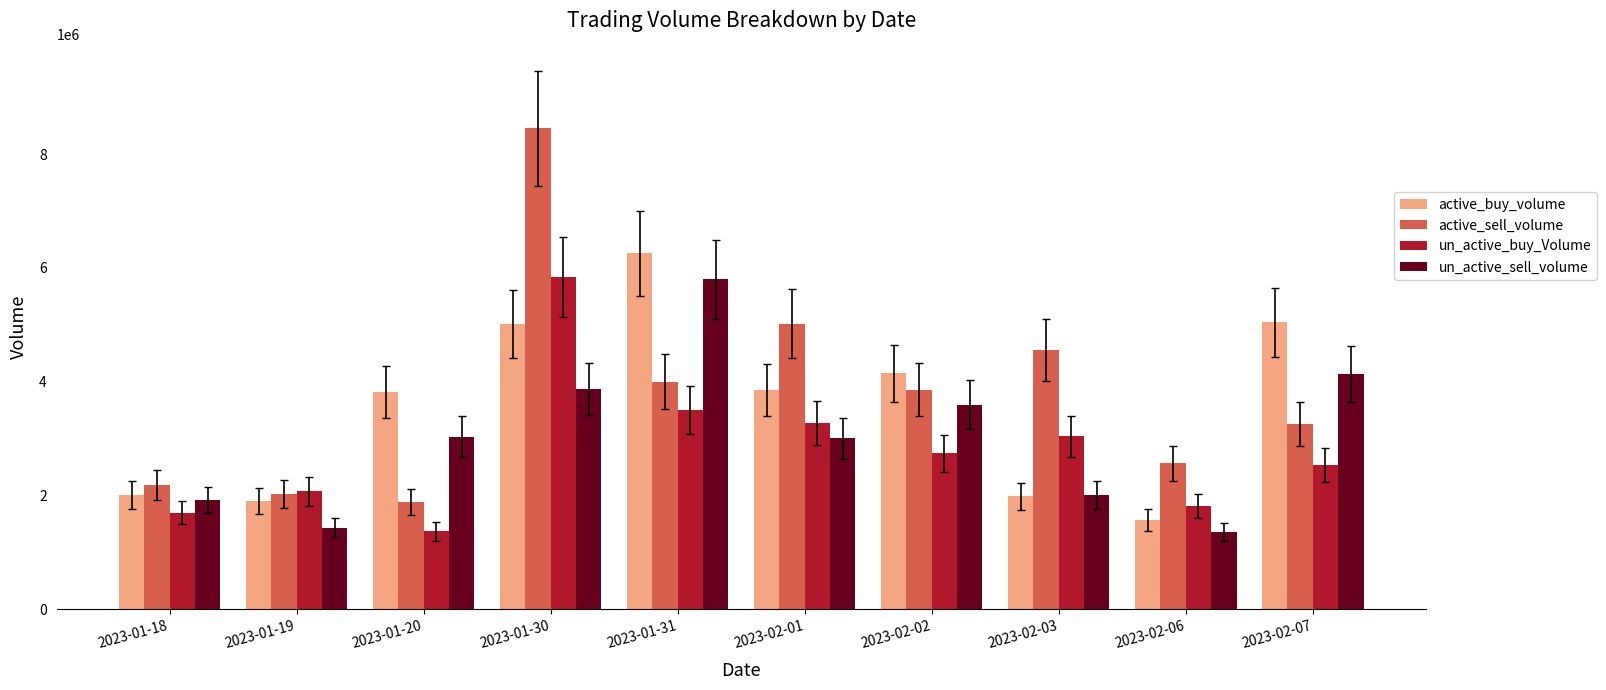

What is the label of the 9th bar from the left?

2023-02-06